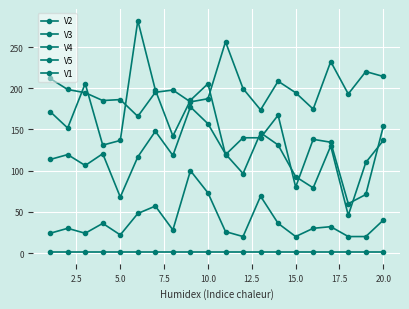

In V4, how many points are higher than both neighbors (excluding endpoints)?

5